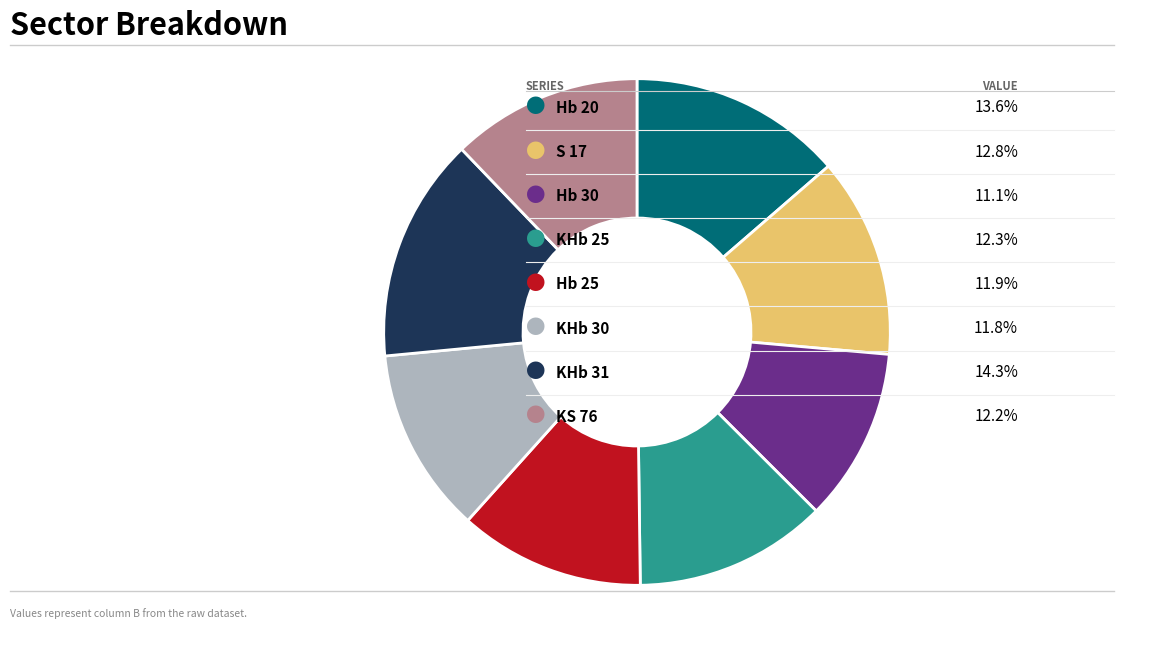

How many slices are in this pie chart?

8